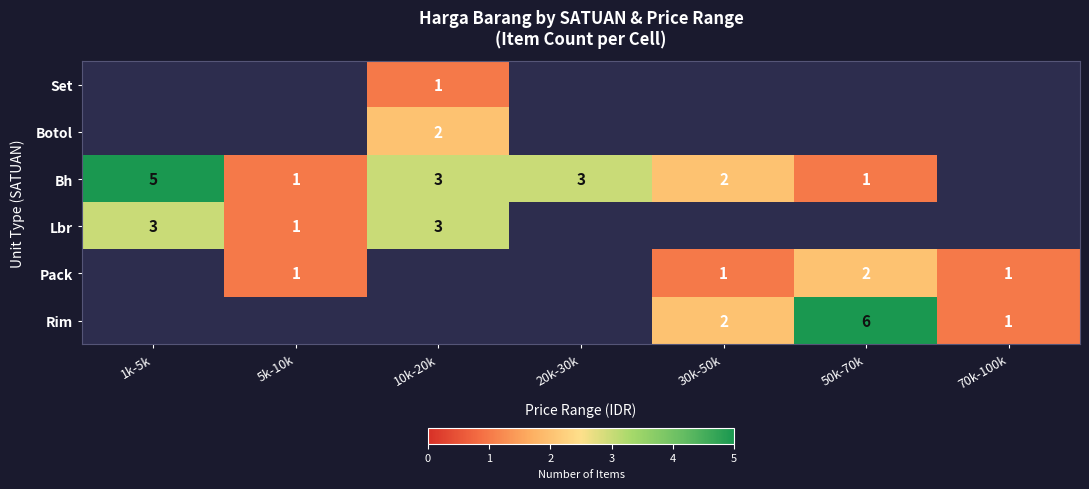

Is the value of Bh at 10k-20k greater than the value of Pack at 20k-30k?

Yes